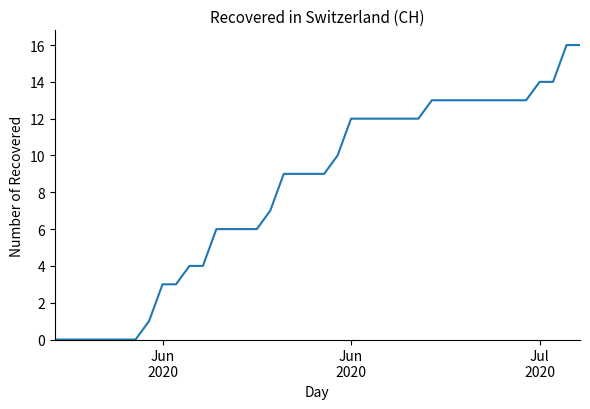

What is the maximum value shown in the chart?

16